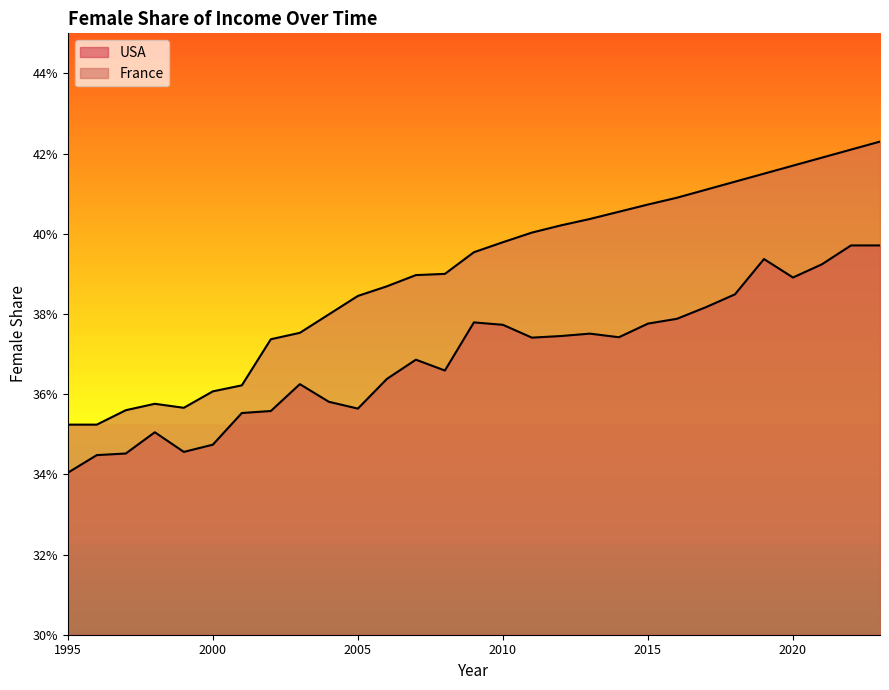

What is the value of the France point at the 17th from the left?

0.4